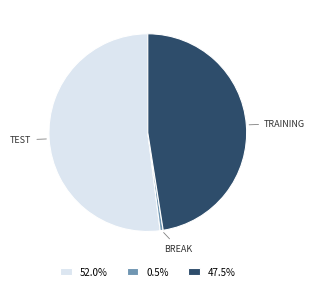

Does any single category account for the majority?

Yes